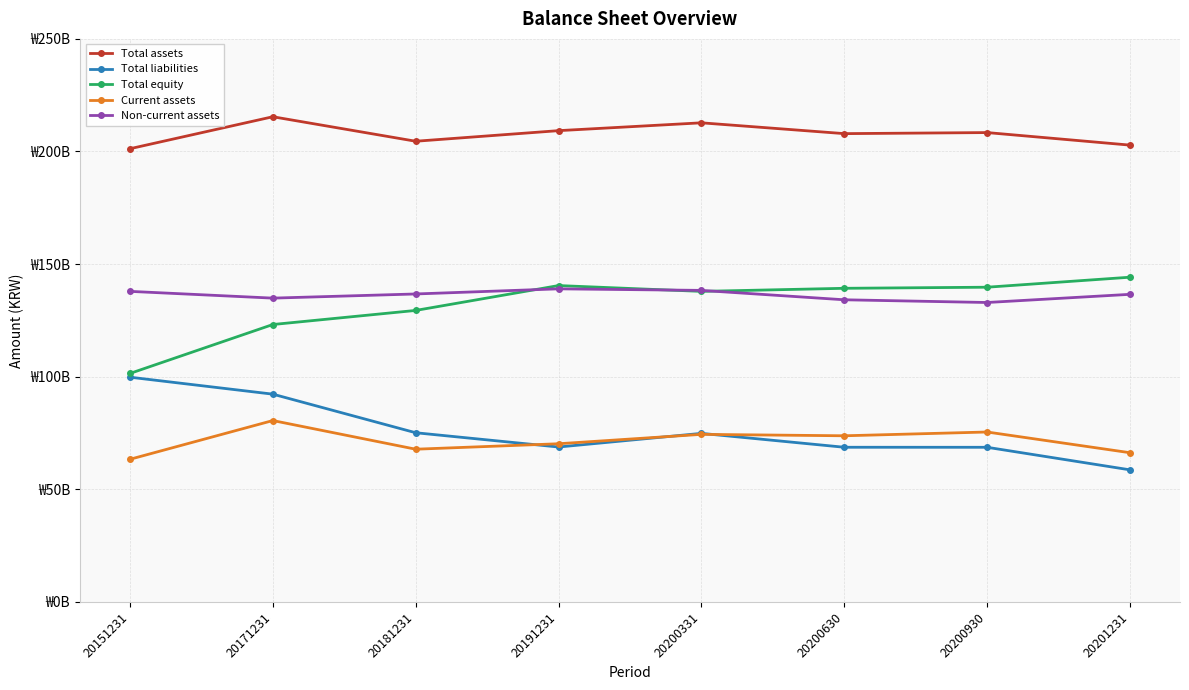

At which category is the sum across all series the highest?

20171231